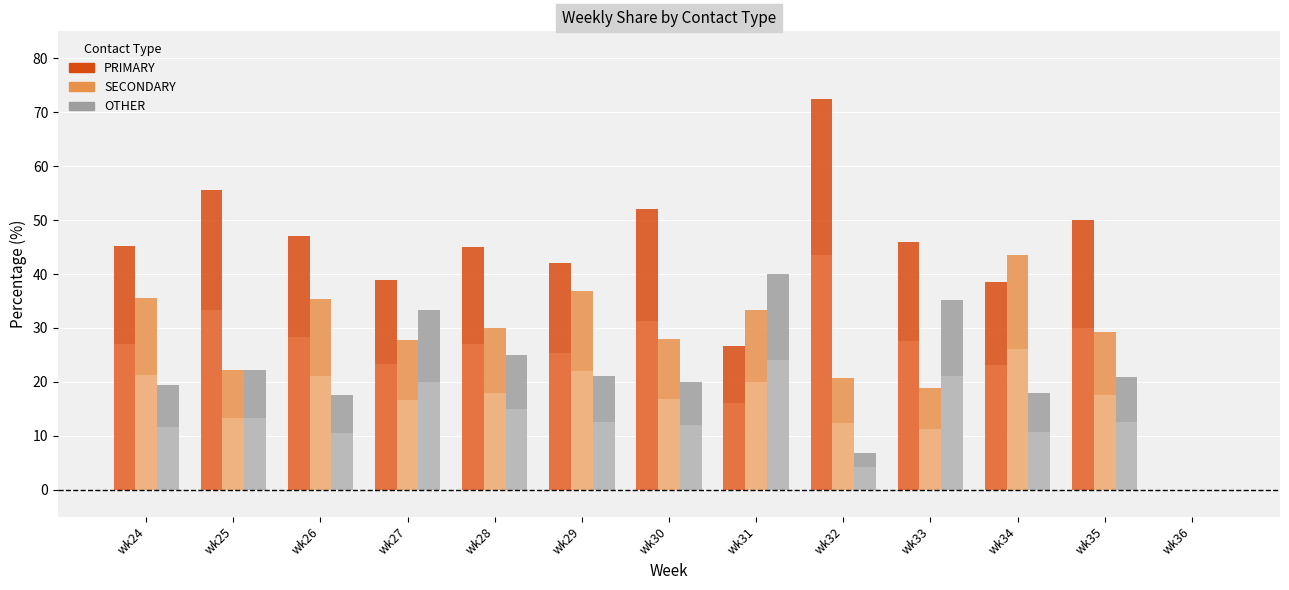

What is the value of the SECONDARY bar at the 12th from the left?

29.2